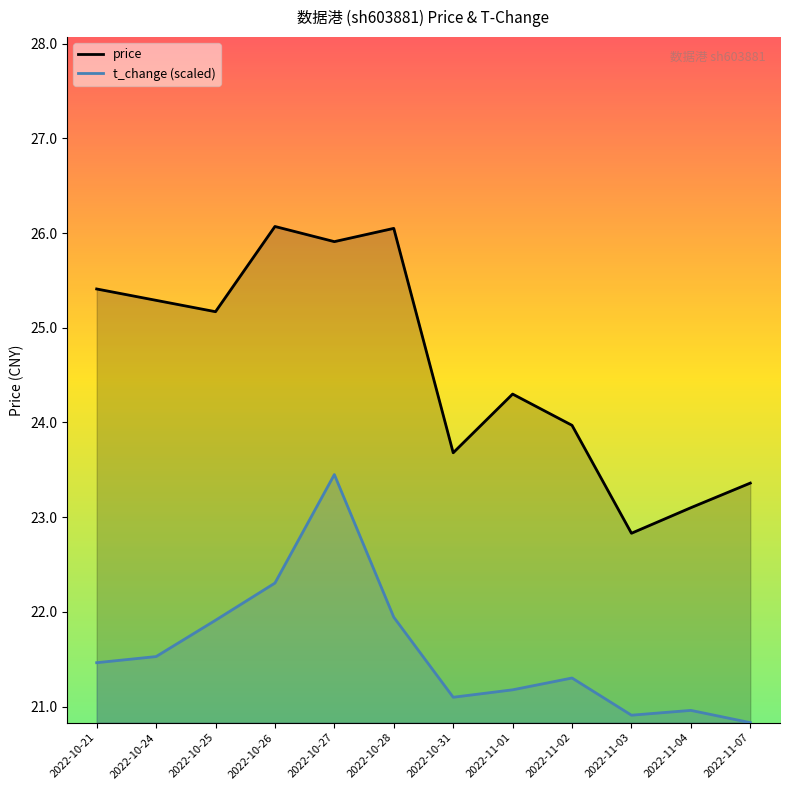

At 2022-10-31, list the series in order from largest to smallest.

price, t_change (scaled)